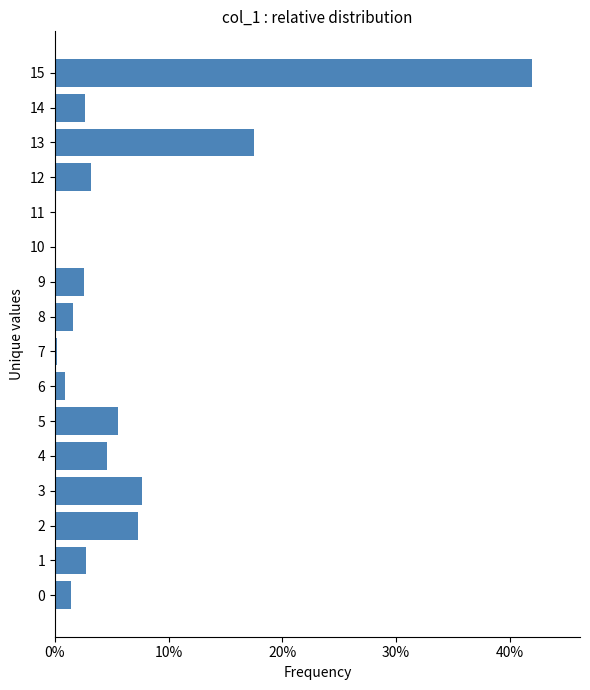

Are the bars horizontal?

Yes